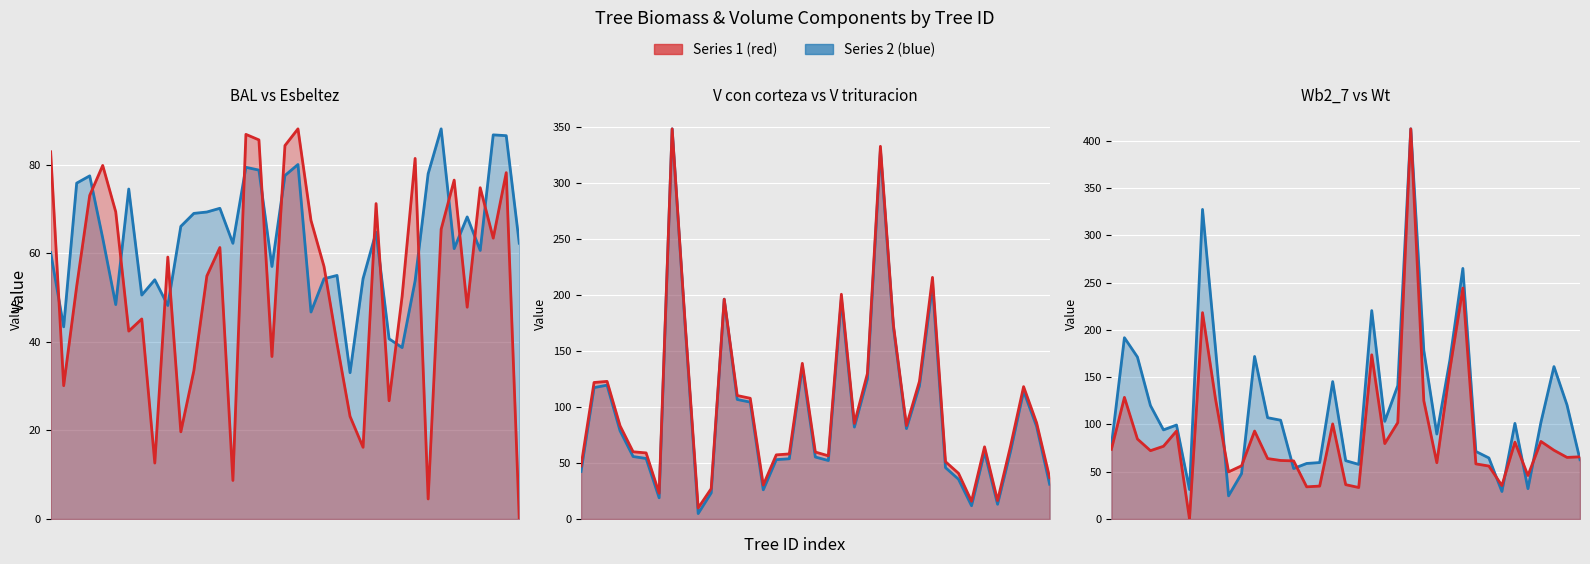

Which series has the largest range (max minus min)?

wb2_7